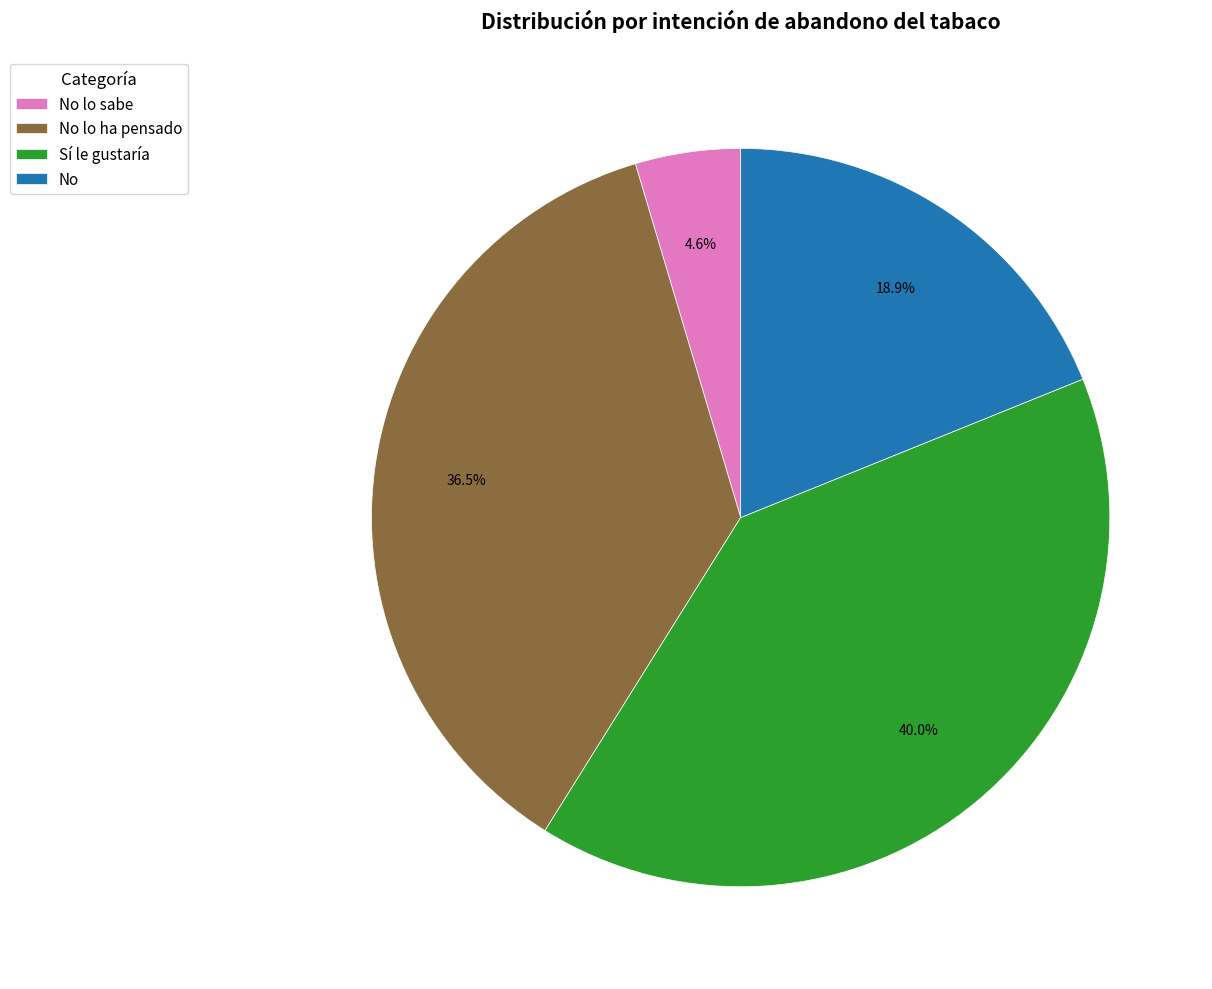

What is the smallest slice in the pie chart?

No lo sabe